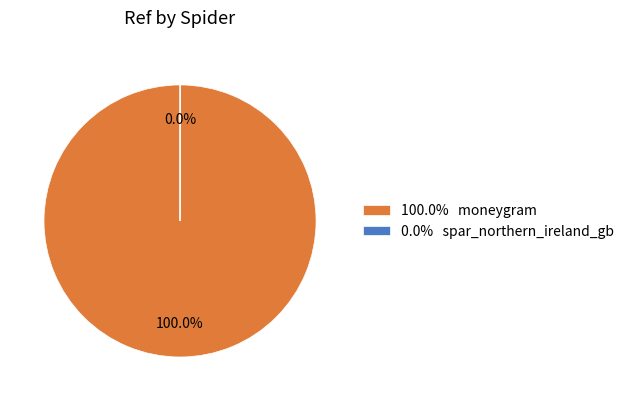

Is there any slice that represents more than half of the pie?

Yes